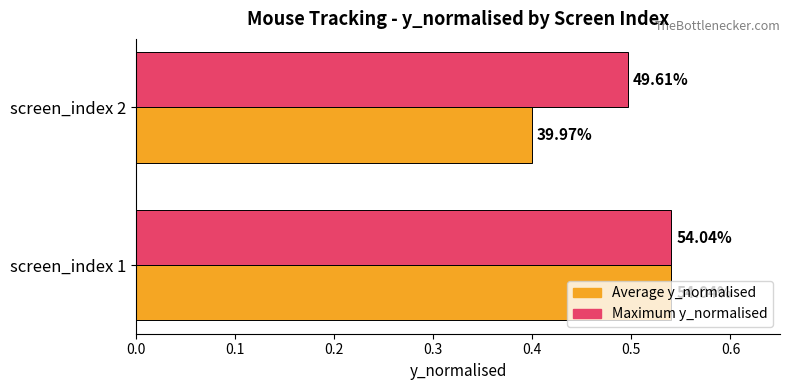

Reading left to right, what are all the values shown in this chart?

Average y_normalised: 0.5	0.4
Maximum y_normalised: 0.5	0.5